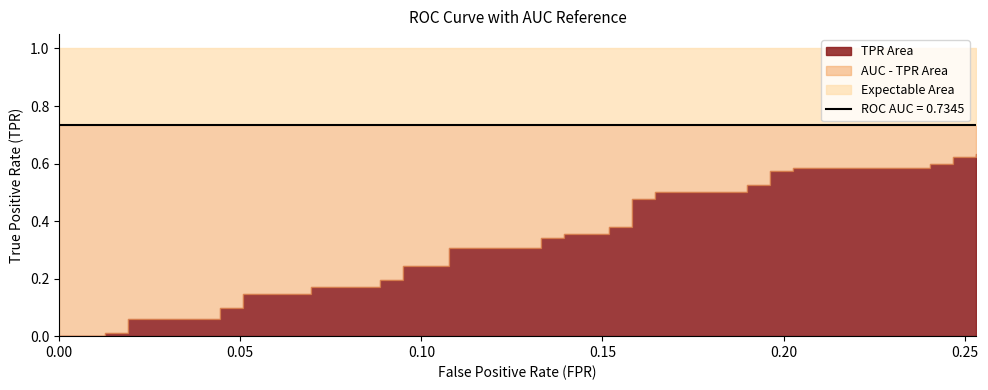

What is the total value across all series at 25?

0.6